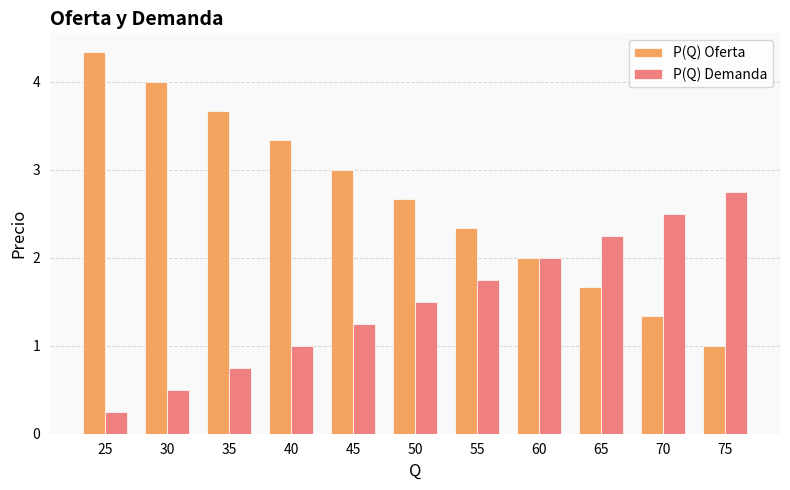

What is the maximum value shown in the chart?

4.3